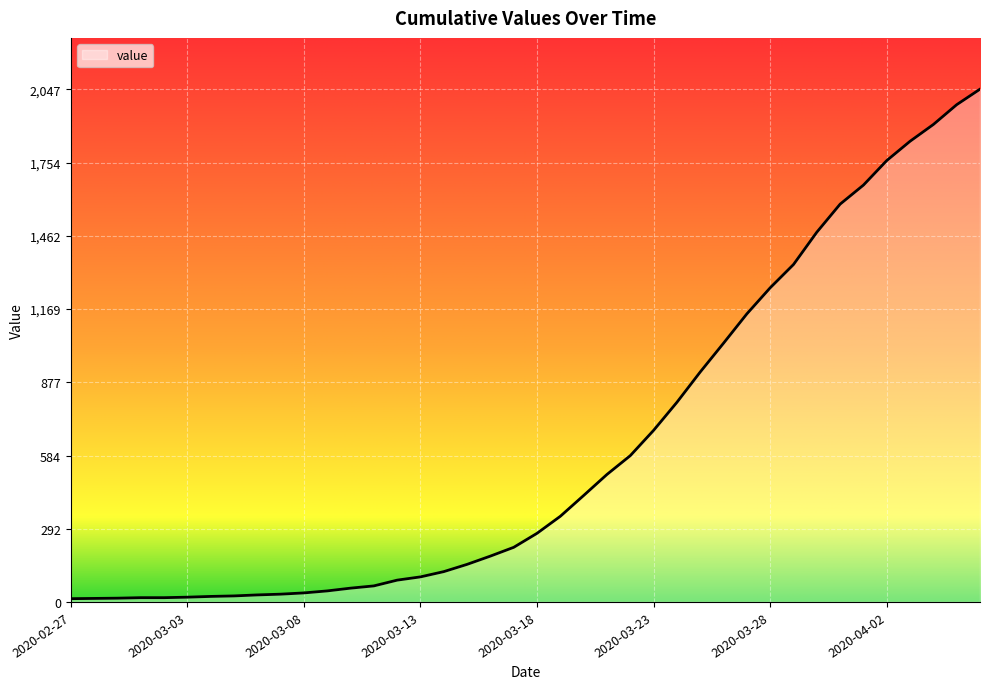

What is the difference between the maximum and minimum values?

2034